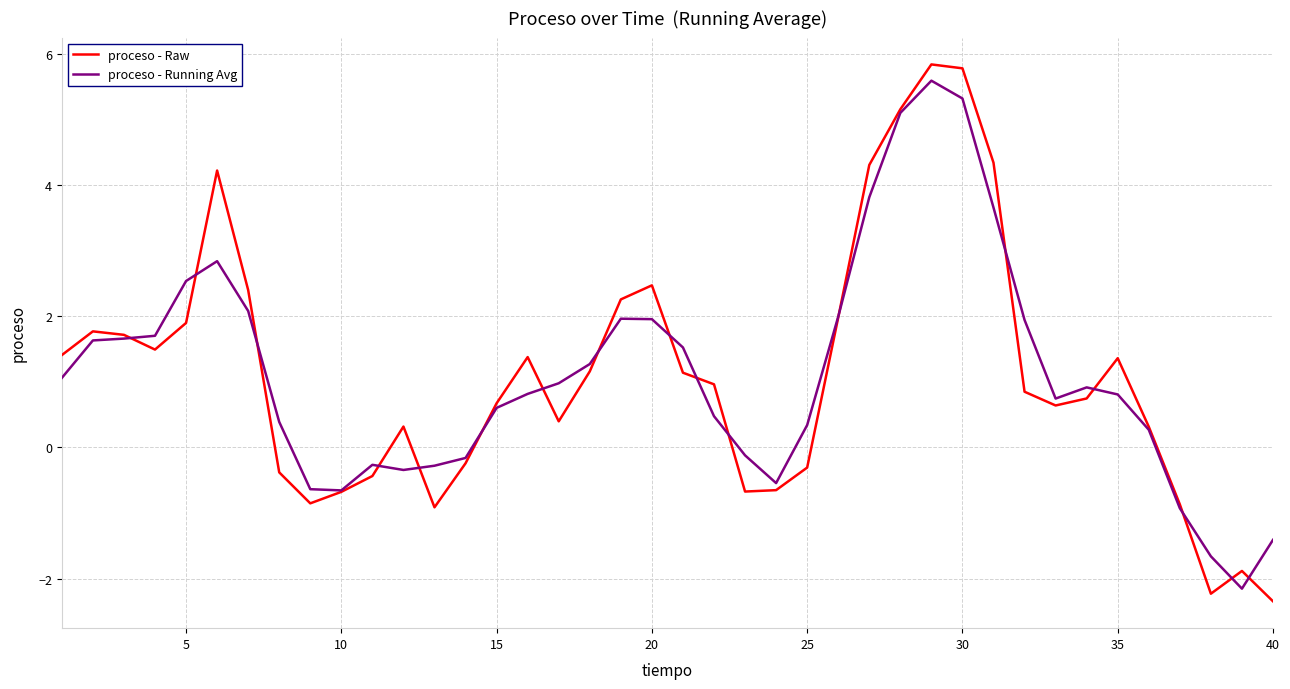

What is the greatest value displayed?

5.8